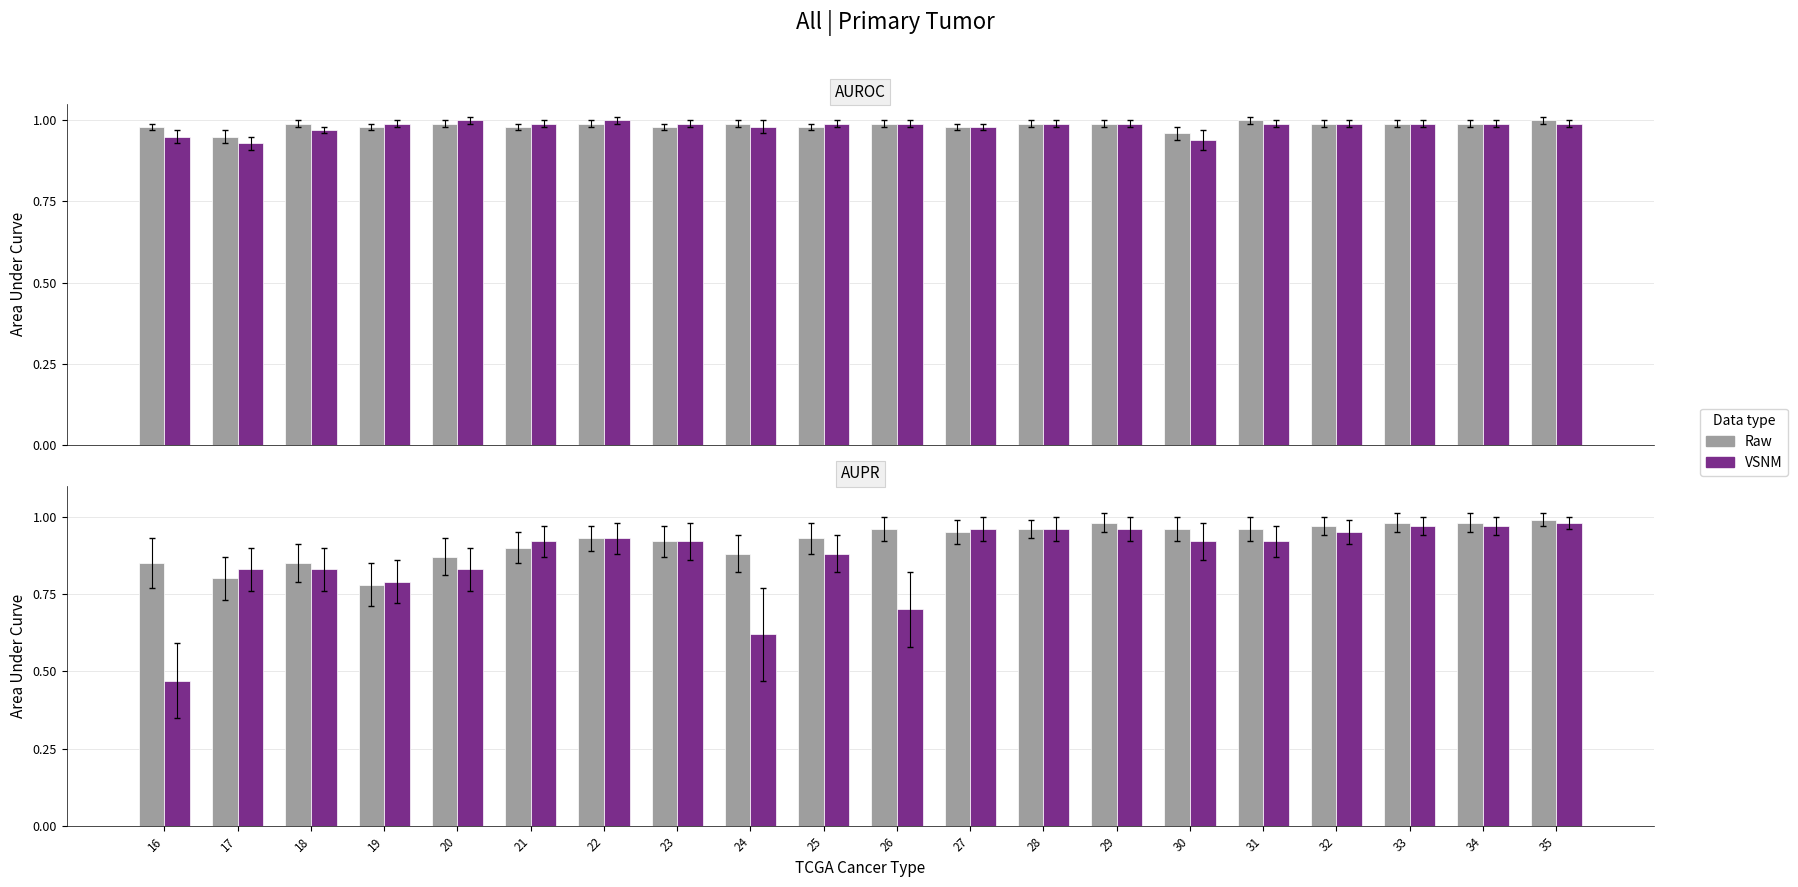

What is the value of the Raw bar at the 16th from the left?

1.0